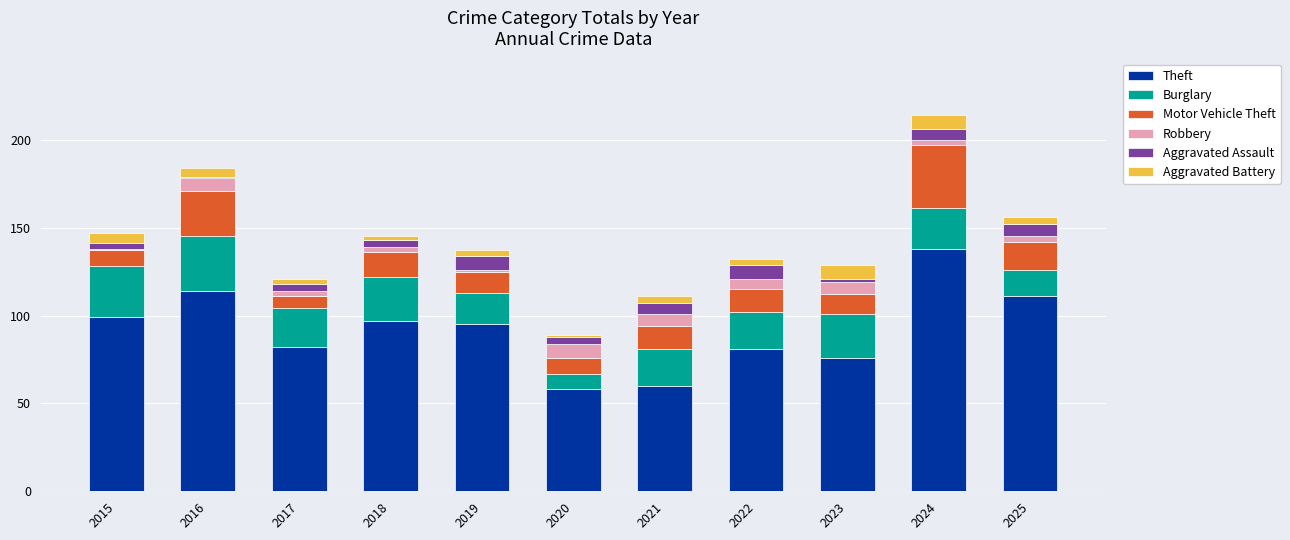

At which category is the sum across all series the highest?

2024